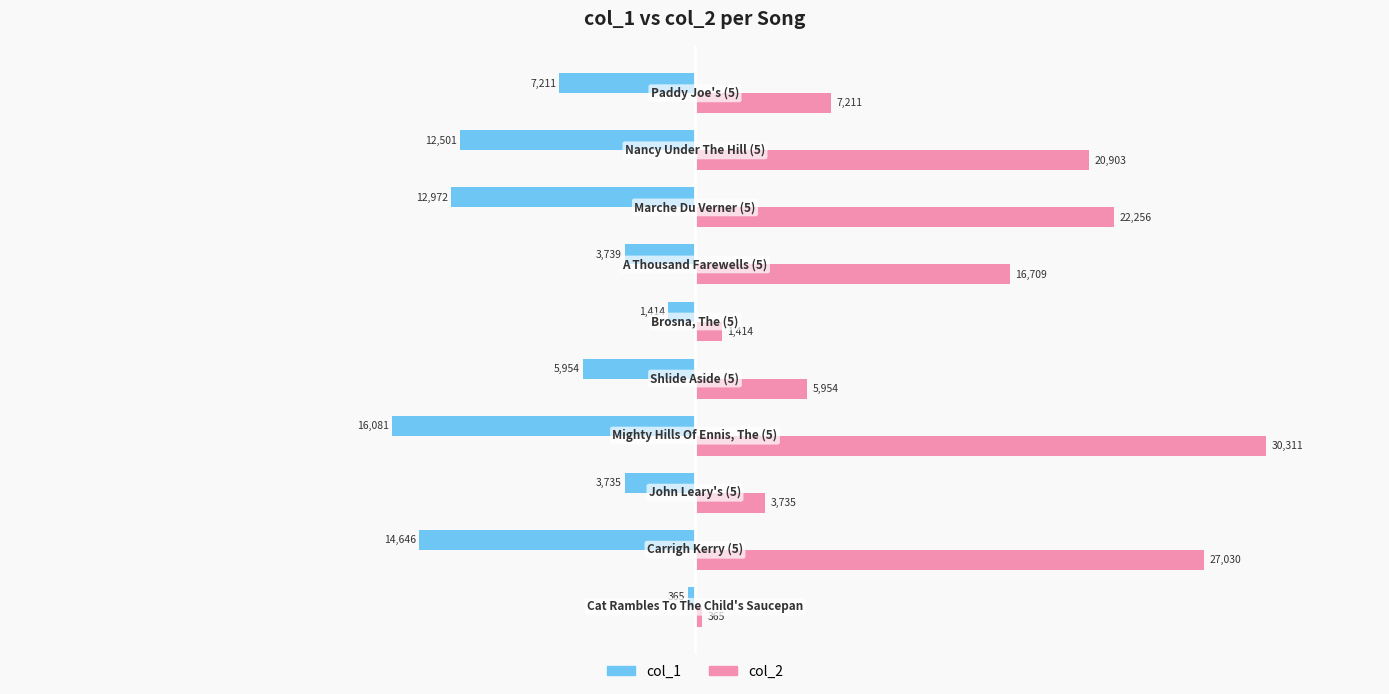

What is the minimum value shown in the chart?

-16081